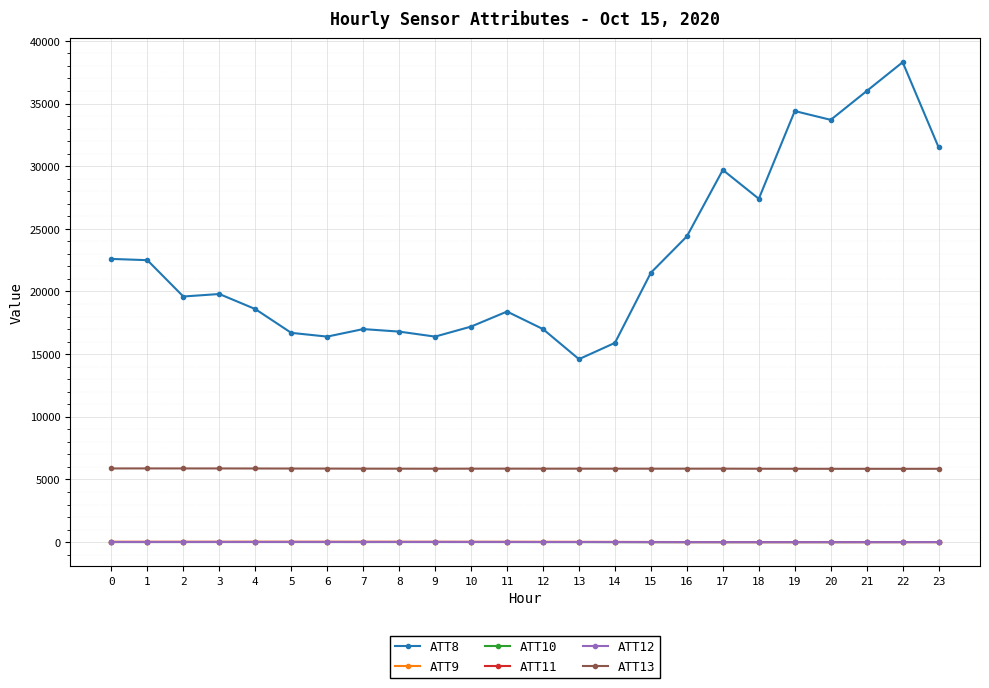

How many lines are shown in the chart?

6